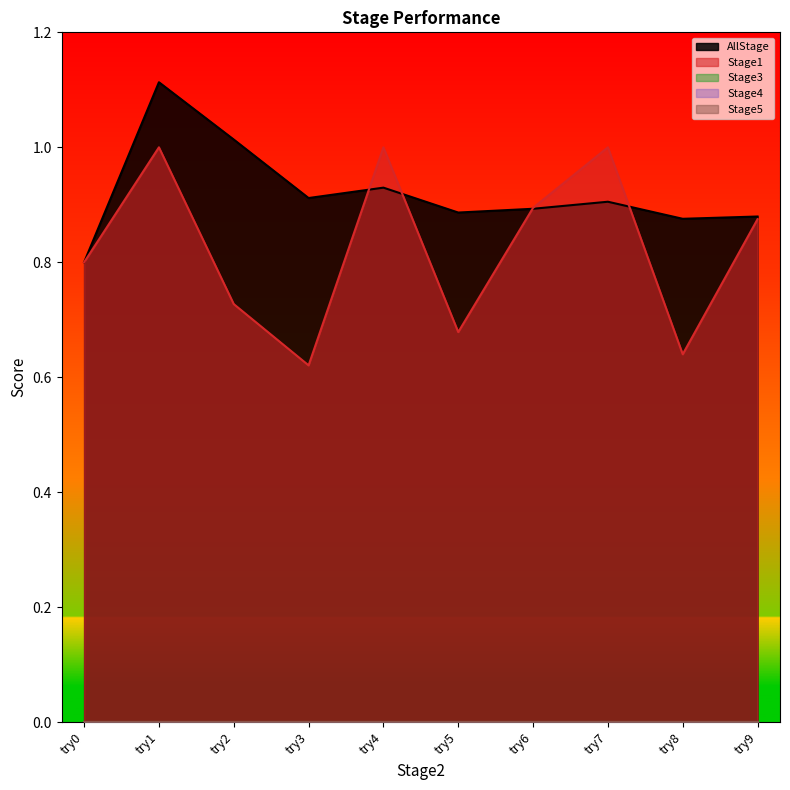

Between try8 and try4, which is larger?

try4